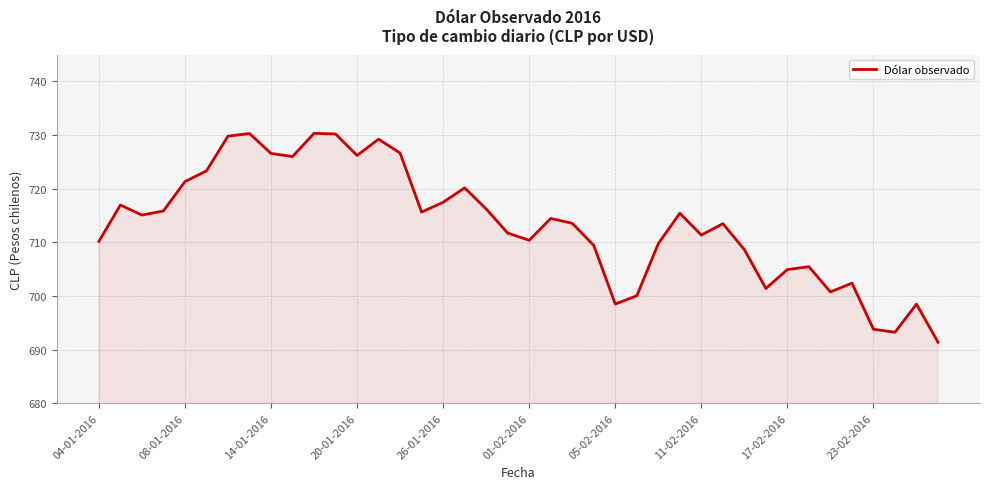

What is the maximum value shown in the chart?

730.3